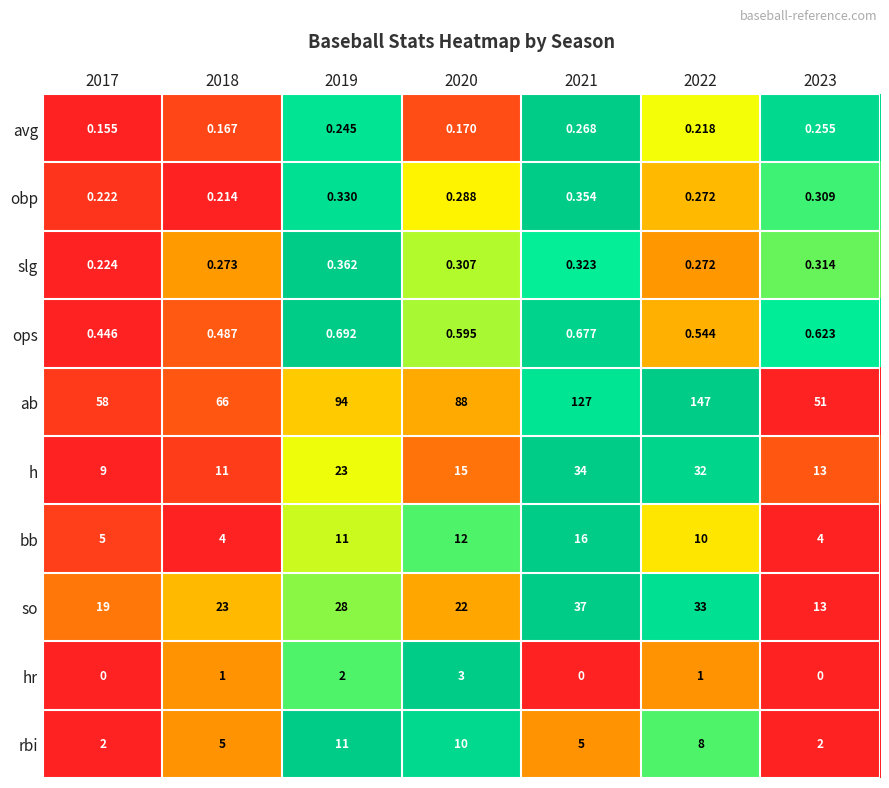

Which series has the largest total across all categories?

ab